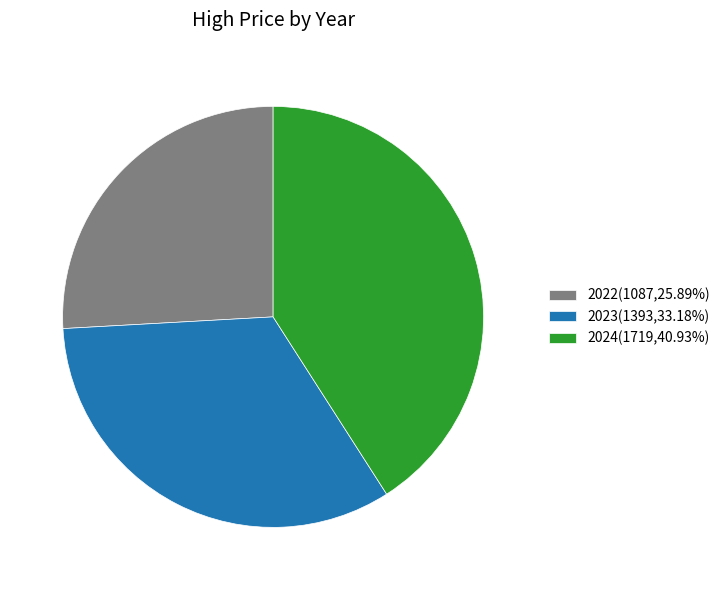

Is the sum of 2023(1393,33.18%) and 2024(1719,40.93%) greater than half?

Yes